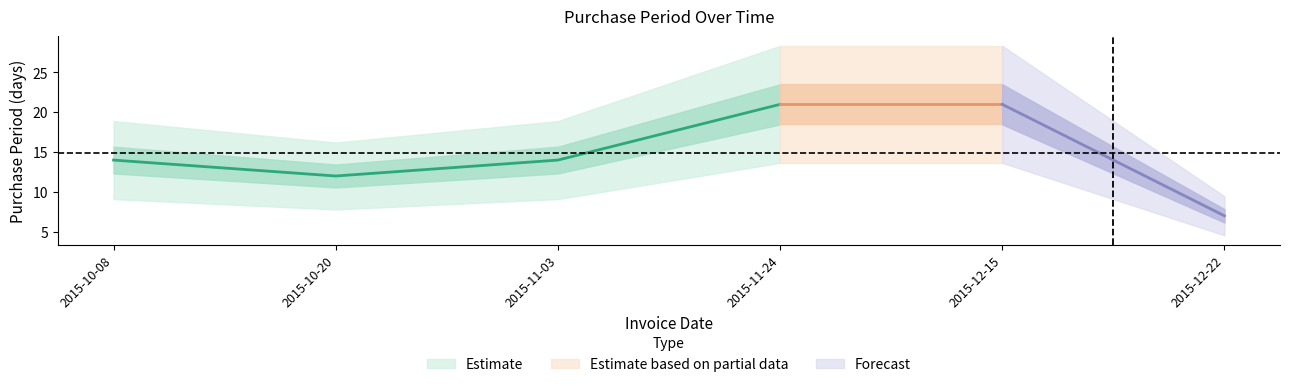

Where is the data nearest to the value 14?

2015-10-08